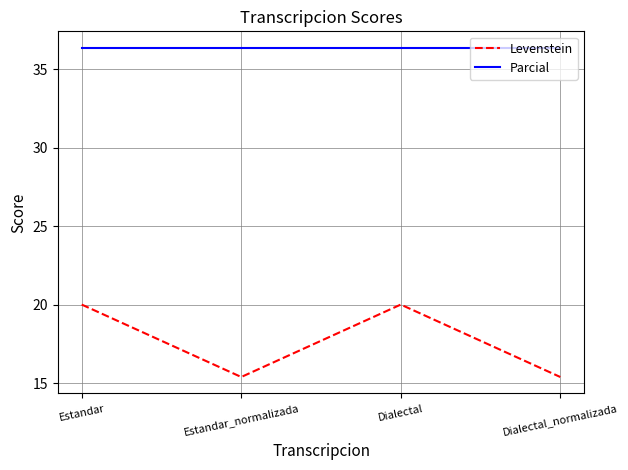

What is the total value across all series at Dialectal_normalizada?

51.7